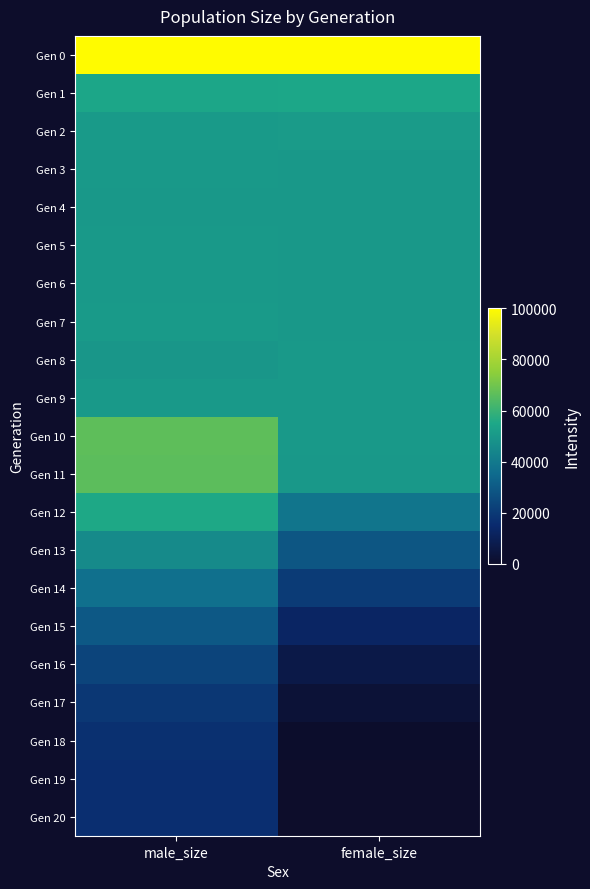

How many distinct data groups are displayed?

21